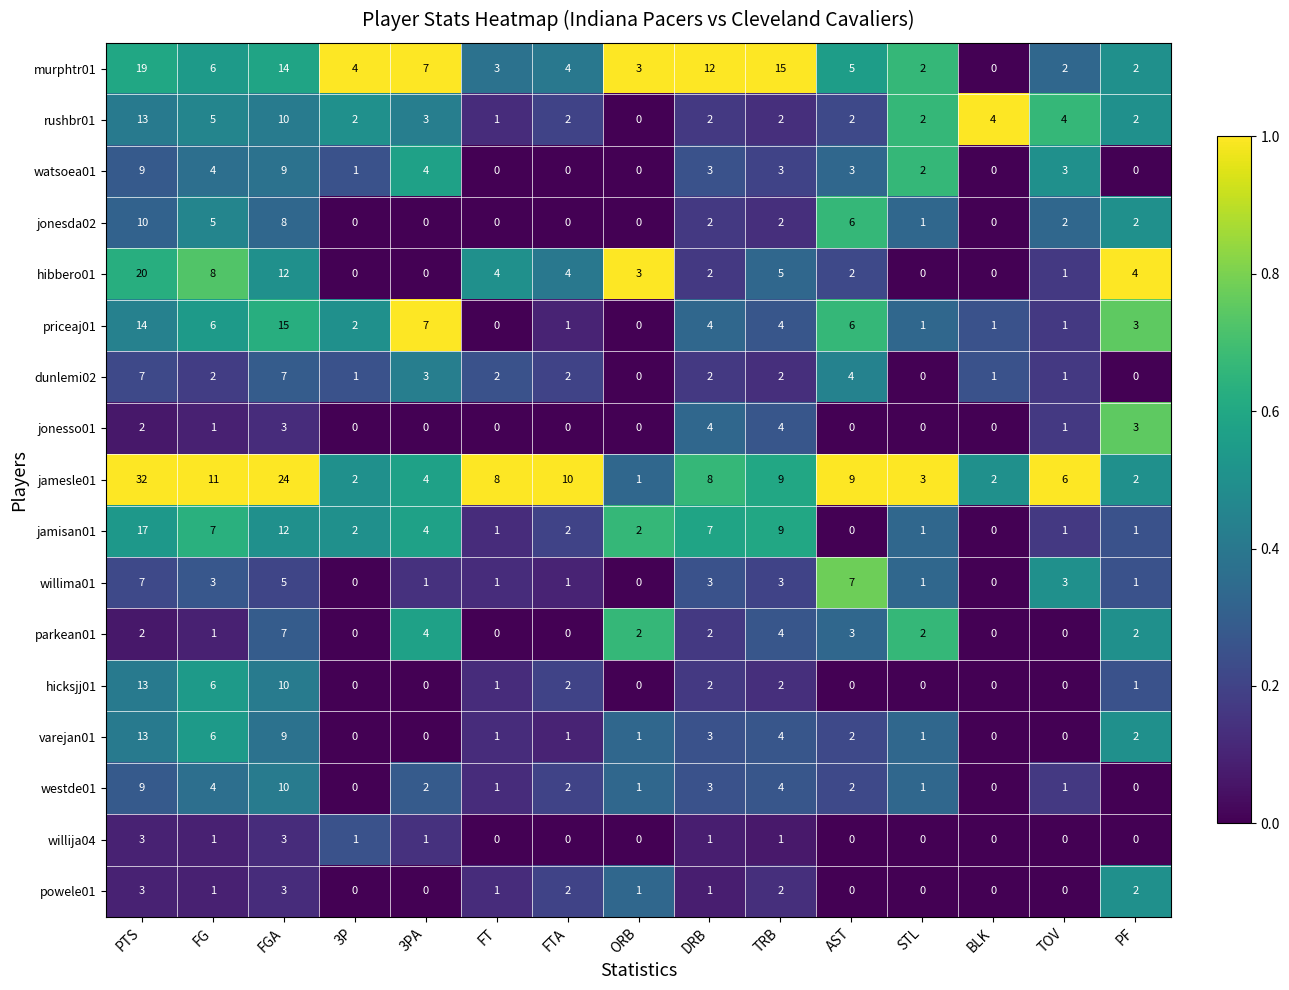

At which category does the chart reach its peak across all series?

PTS